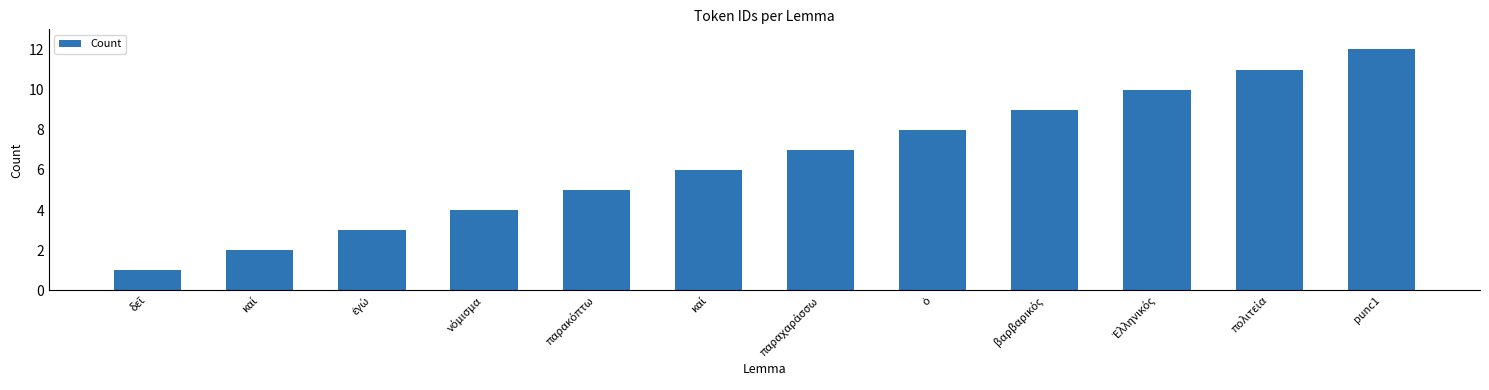

Reading left to right, extract all data points from this chart.

δεῖ=1	καί=2	ἐγώ=3	νόμισμα=4	παρακόπτω=5	καί=6	παραχαράσσω=7	ὁ=8	βαρβαρικός=9	Ἑλληνικός=10	πολιτεία=11	punc1=12